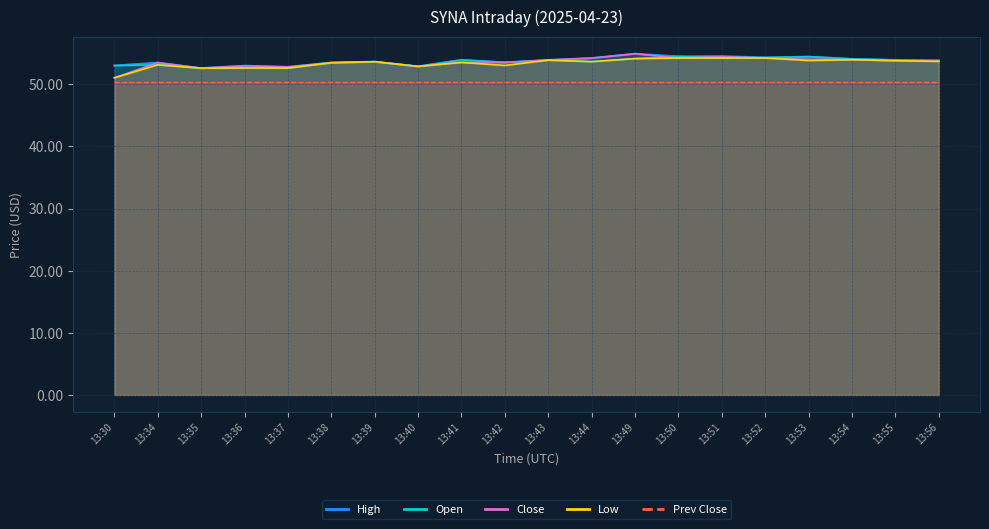

What is the greatest value displayed?

54.9